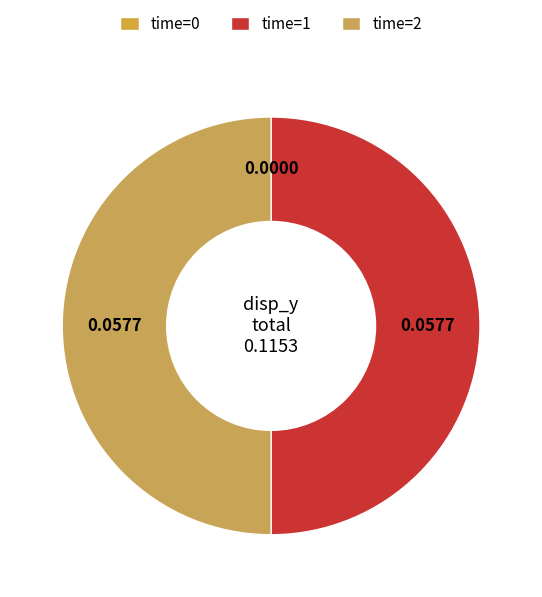

Rank the categories by value from highest to lowest.

1, 2, 0